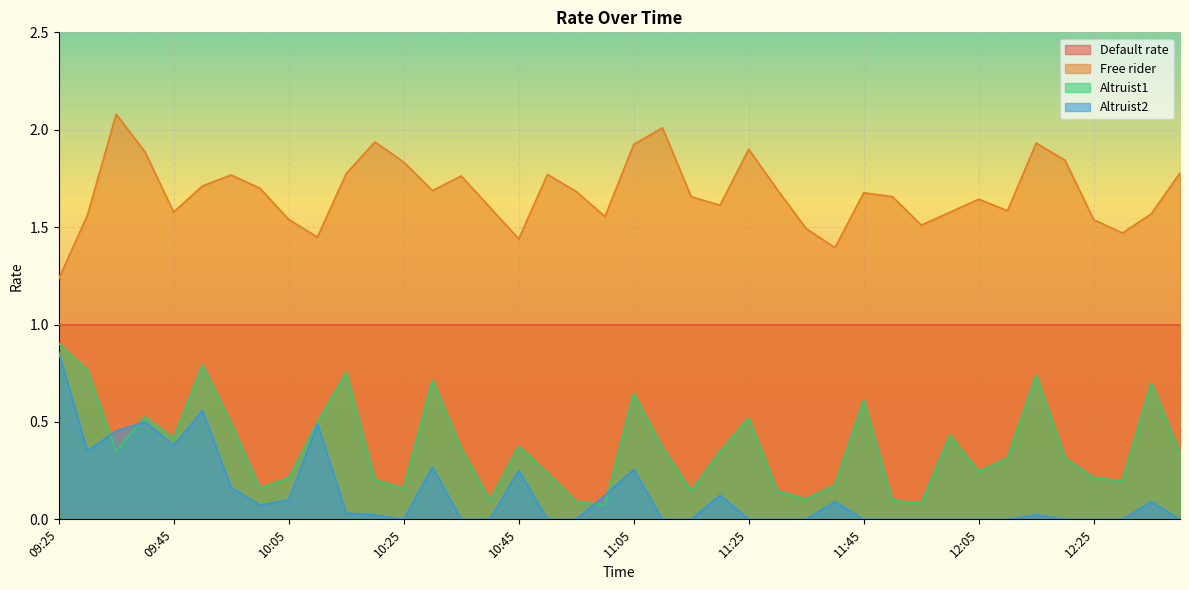

Does the chart display data point markers on the line(s)?

No